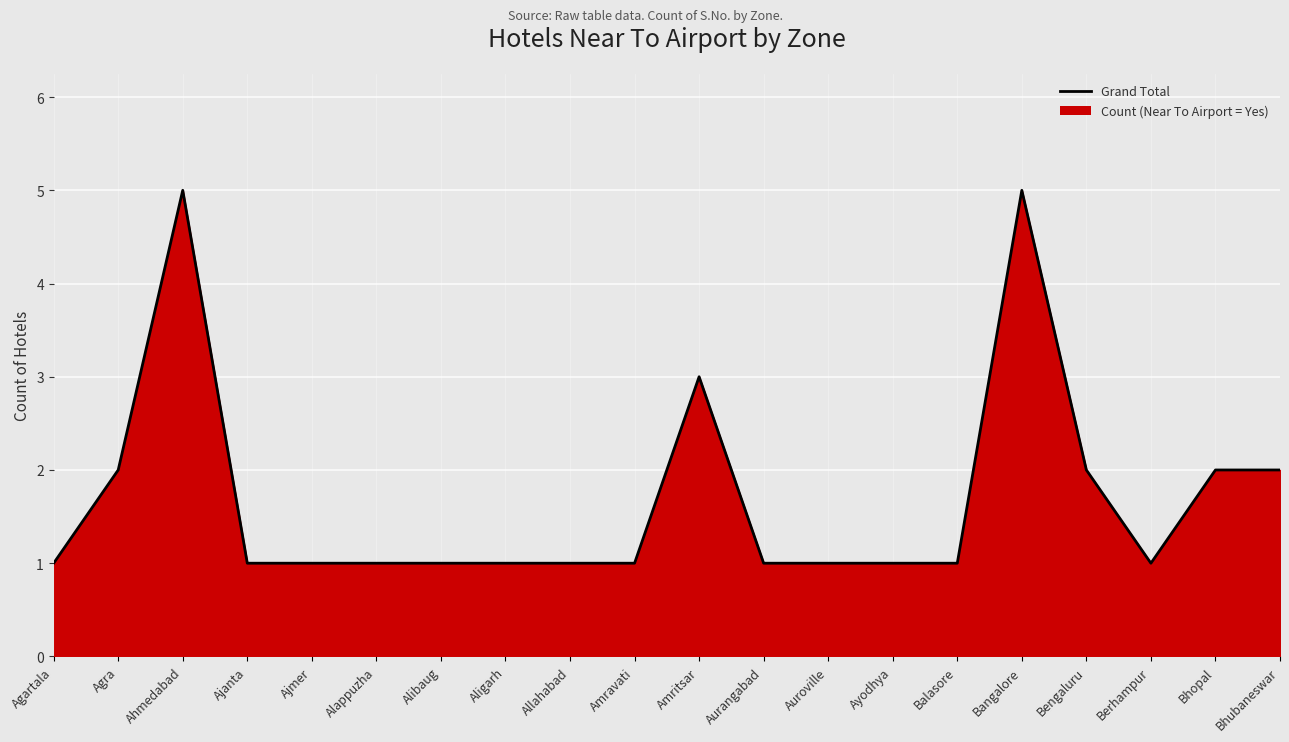

Approximately how many times larger is the value at Amravati compared to Aligarh?

1.0